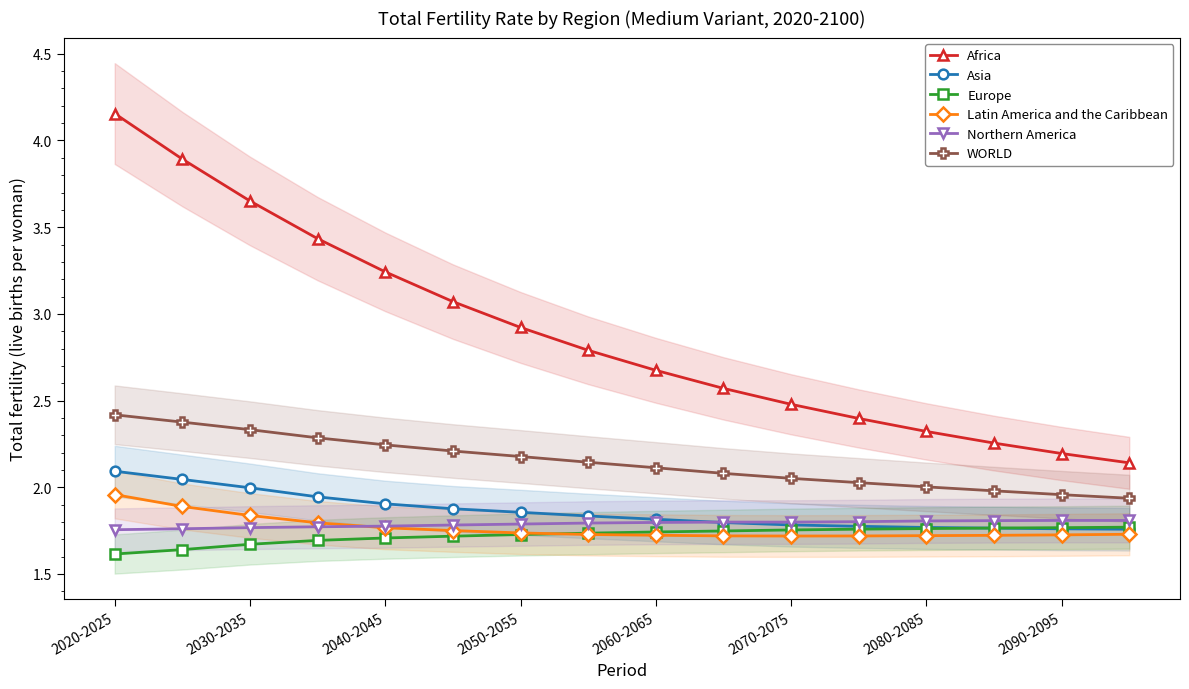

What is the minimum value for WORLD?

1.9